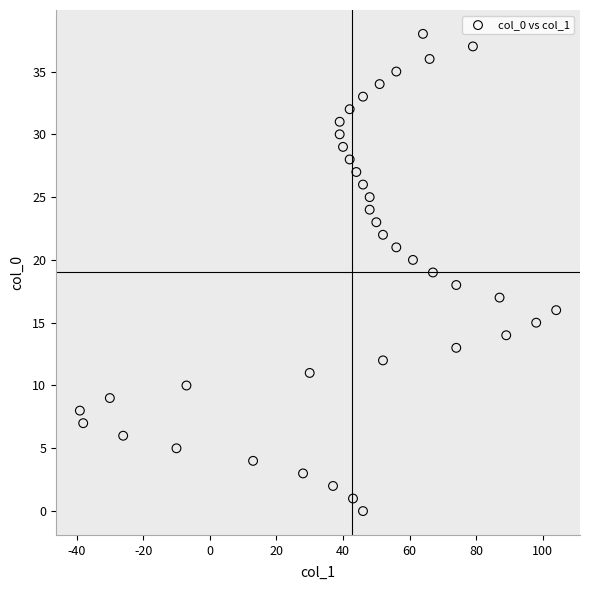

What is the range of Y values (max minus min)?

38